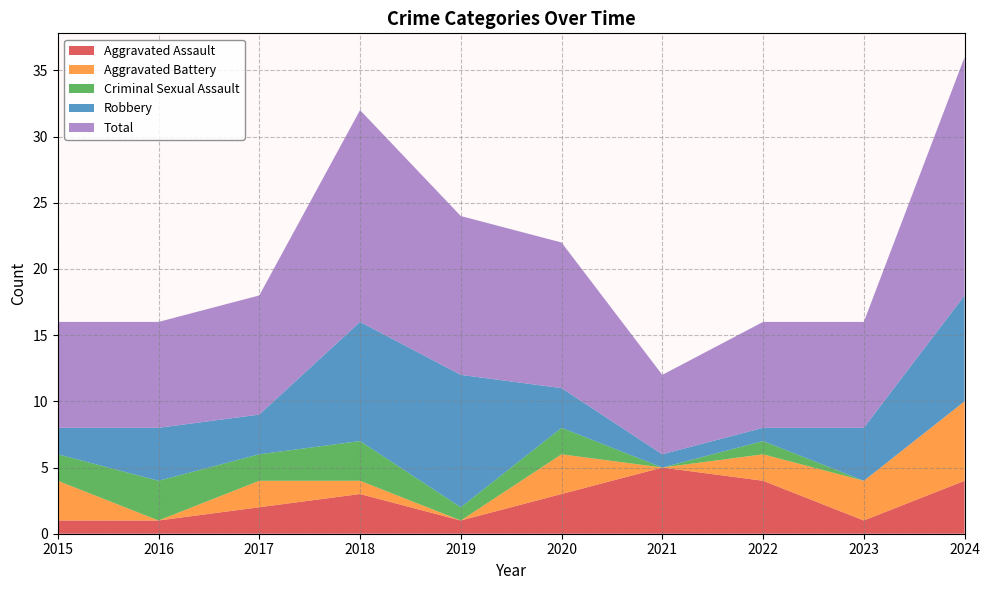

Reading right to left, transcribe all the data shown in this chart.

Aggravated Assault: 4	1	4	5	3	1	3	2	1	1
Aggravated Battery: 6	3	2	0	3	0	1	2	0	3
Criminal Sexual Assault: 0	0	1	0	2	1	3	2	3	2
Robbery: 8	4	1	1	3	10	9	3	4	2
Total: 18	8	8	6	11	12	16	9	8	8